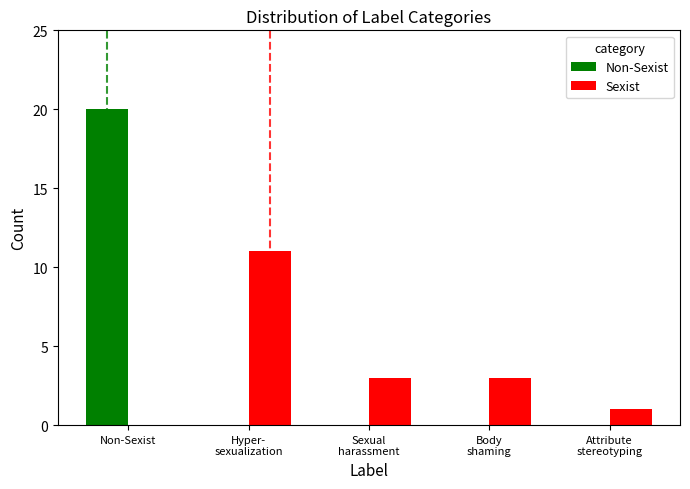

Reading left to right, what are all the values shown in this chart?

Non-Sexist: 20	0	0	0	0
Sexist: 0	11	3	3	1